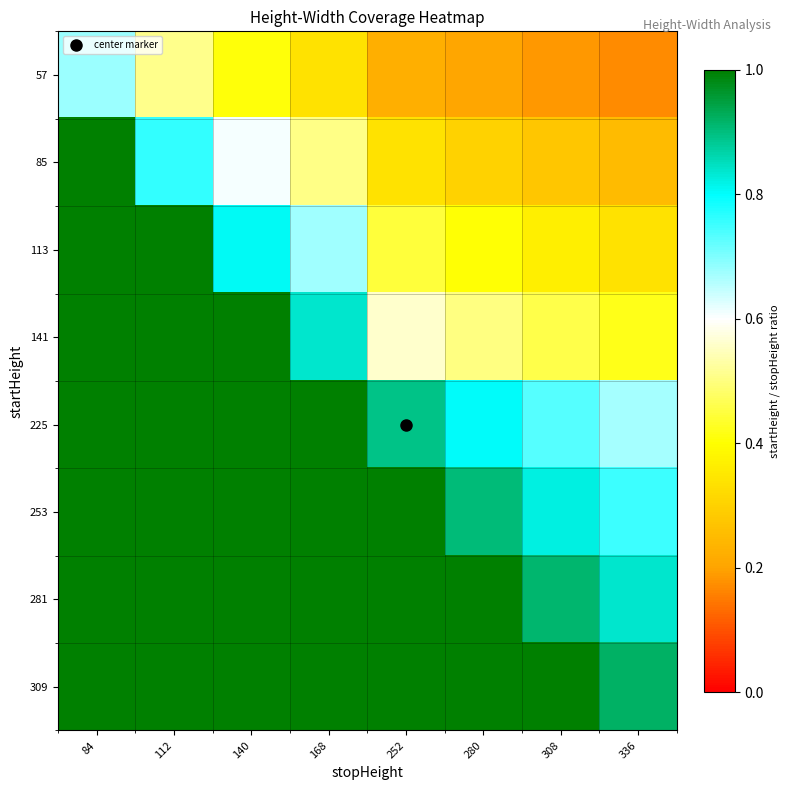

Rank the series by their maximum value, from lowest to highest.

57, 85, 113, 141, 225, 253, 281, 309